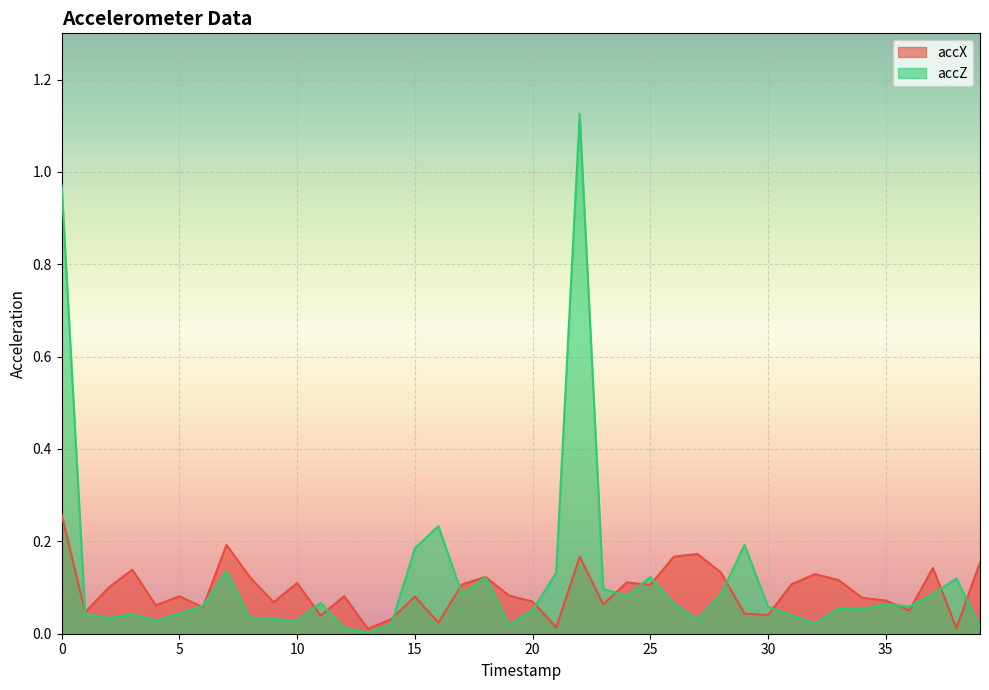

What is the value of the accX point at the 33rd from the left?

0.1